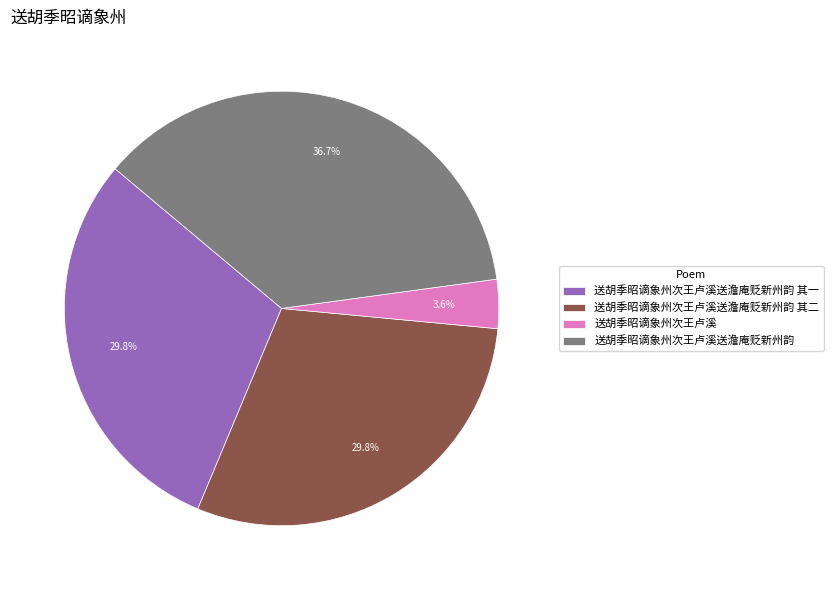

Does 送胡季昭谪象州次王卢溪送澹庵贬新州韵 其一 represent more than half of the total?

No